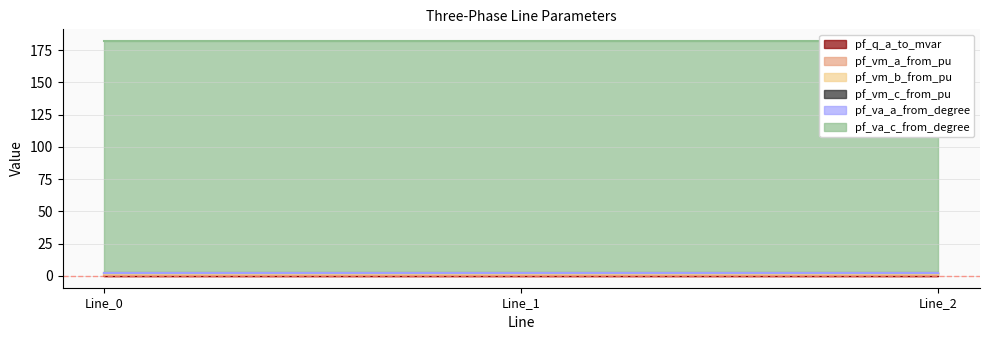

What is the maximum value shown in the chart?

180.0